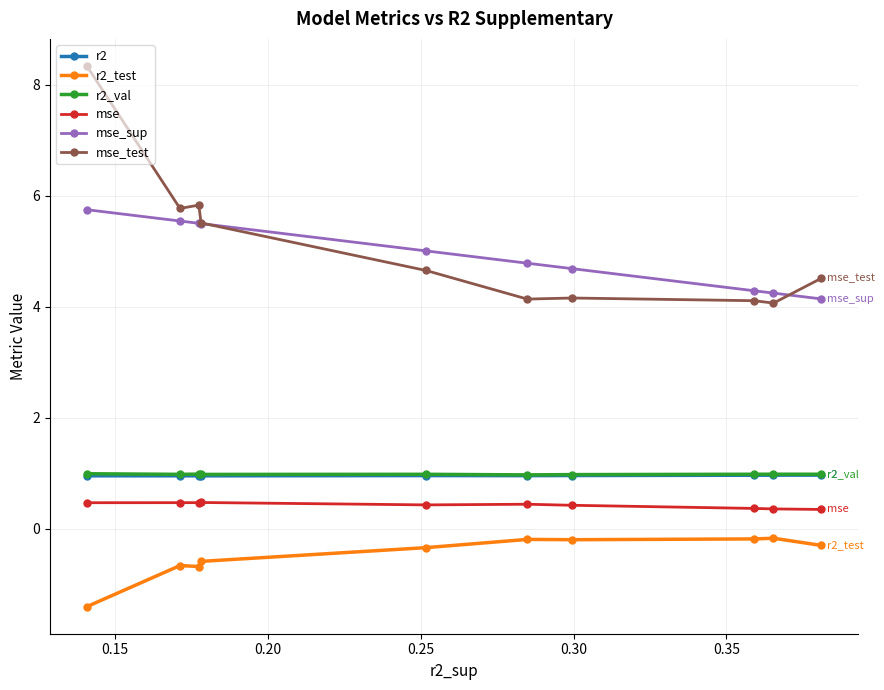

What is the value of the mse_sup point at the 10th from the left?

4.1